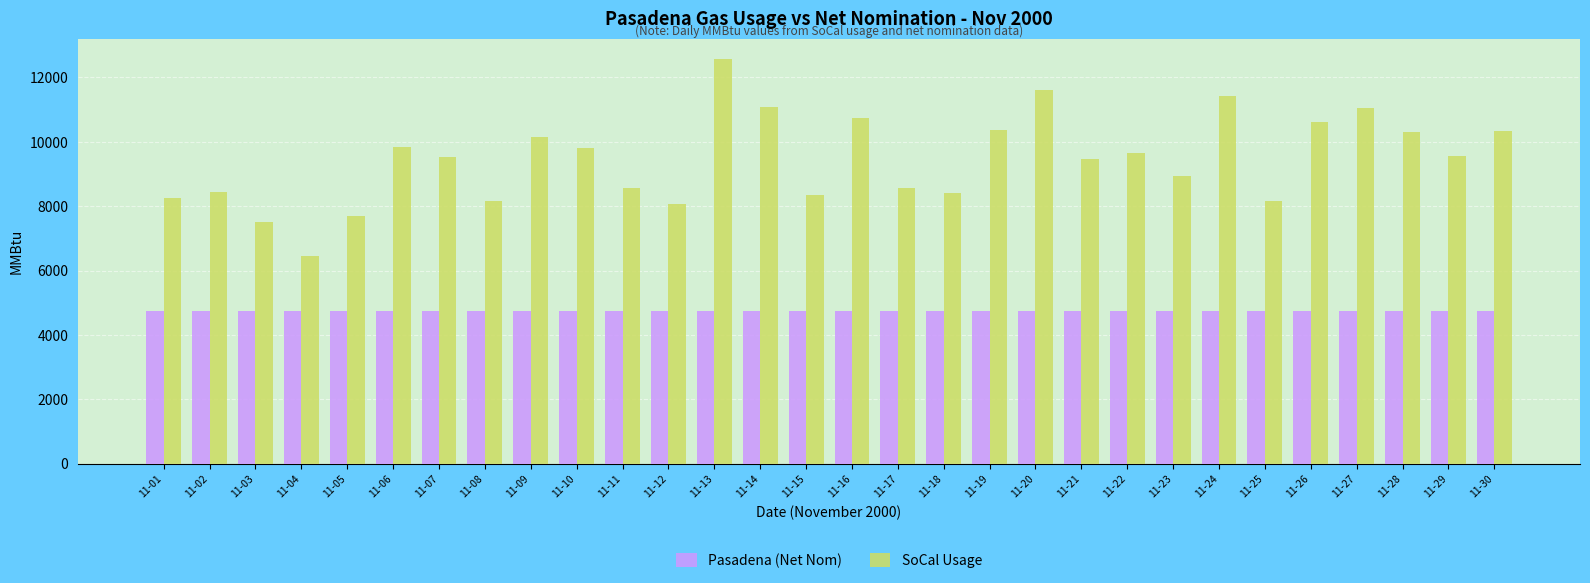

How many values in the SoCal Usage series are below 9545?

15